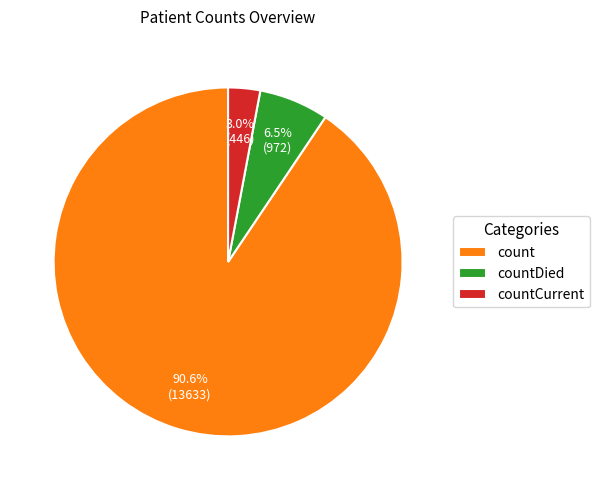

Count the number of slices in the pie.

3